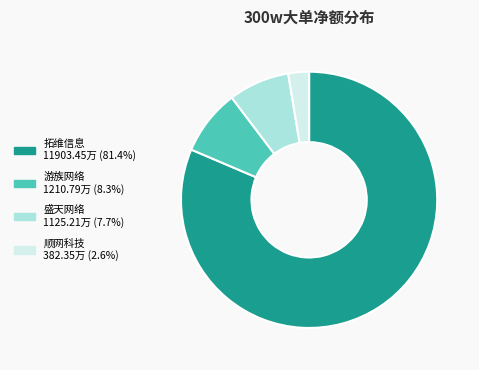

How many segments does this pie chart have?

4